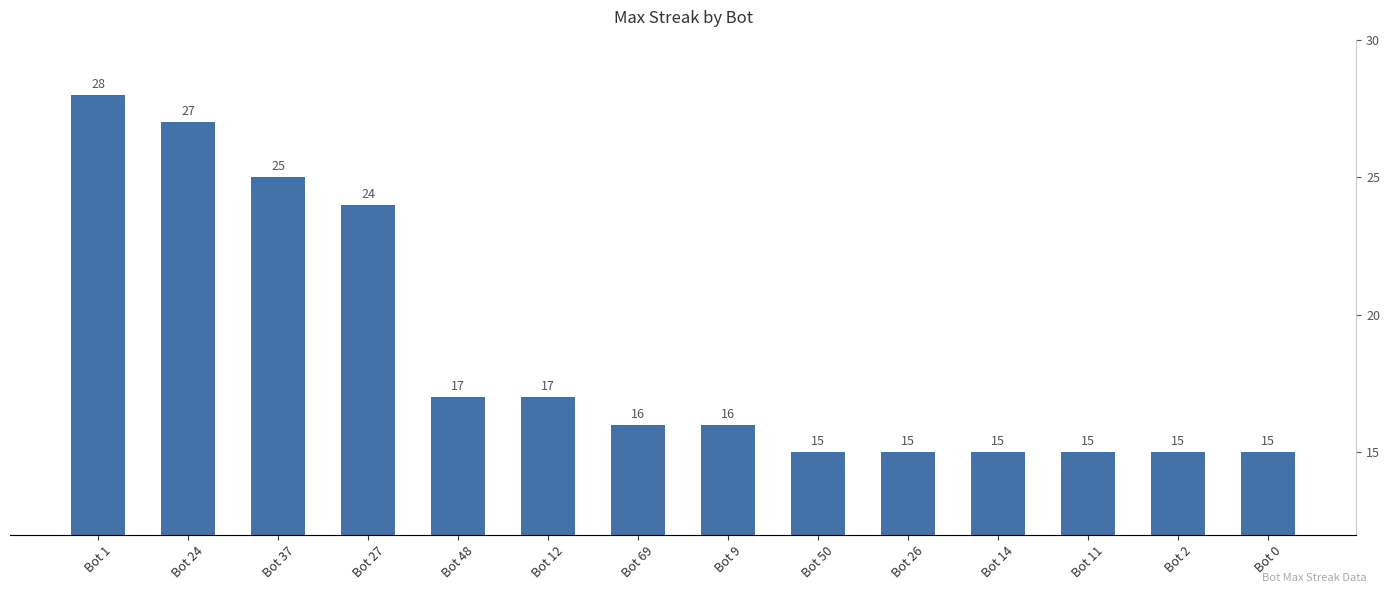

Reading left to right, transcribe all the data shown in this chart.

Bot 1=28	Bot 24=27	Bot 37=25	Bot 27=24	Bot 48=17	Bot 12=17	Bot 69=16	Bot 9=16	Bot 50=15	Bot 26=15	Bot 14=15	Bot 11=15	Bot 2=15	Bot 0=15